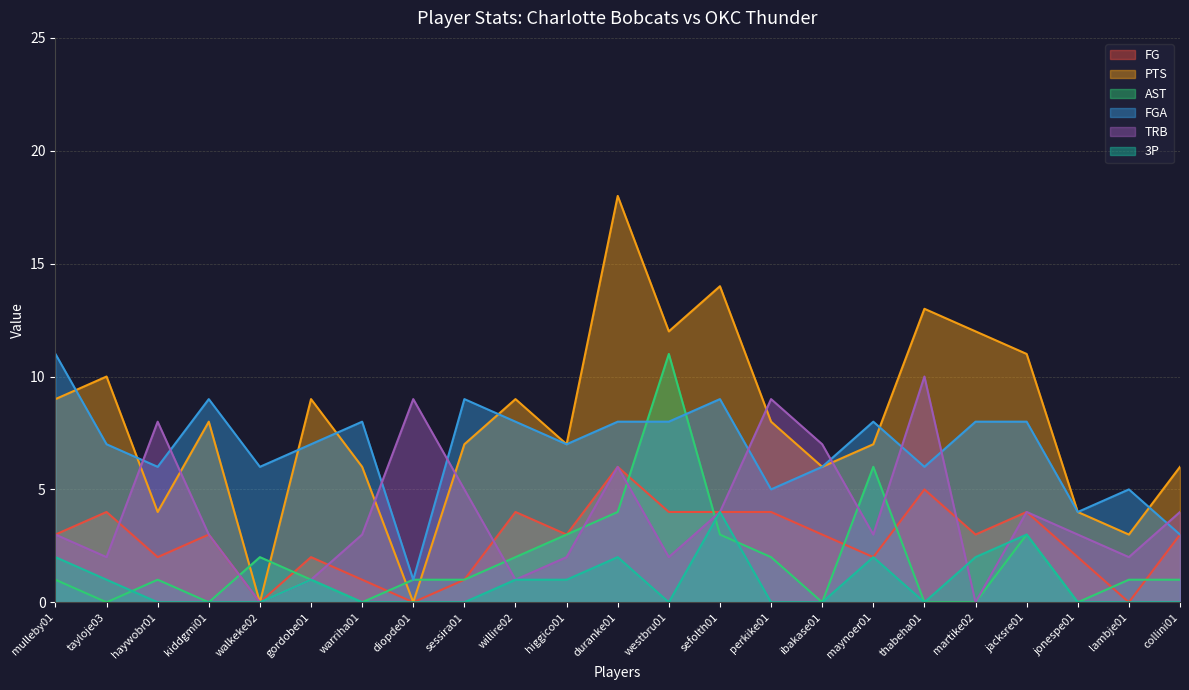

How many lines are shown in the chart?

6